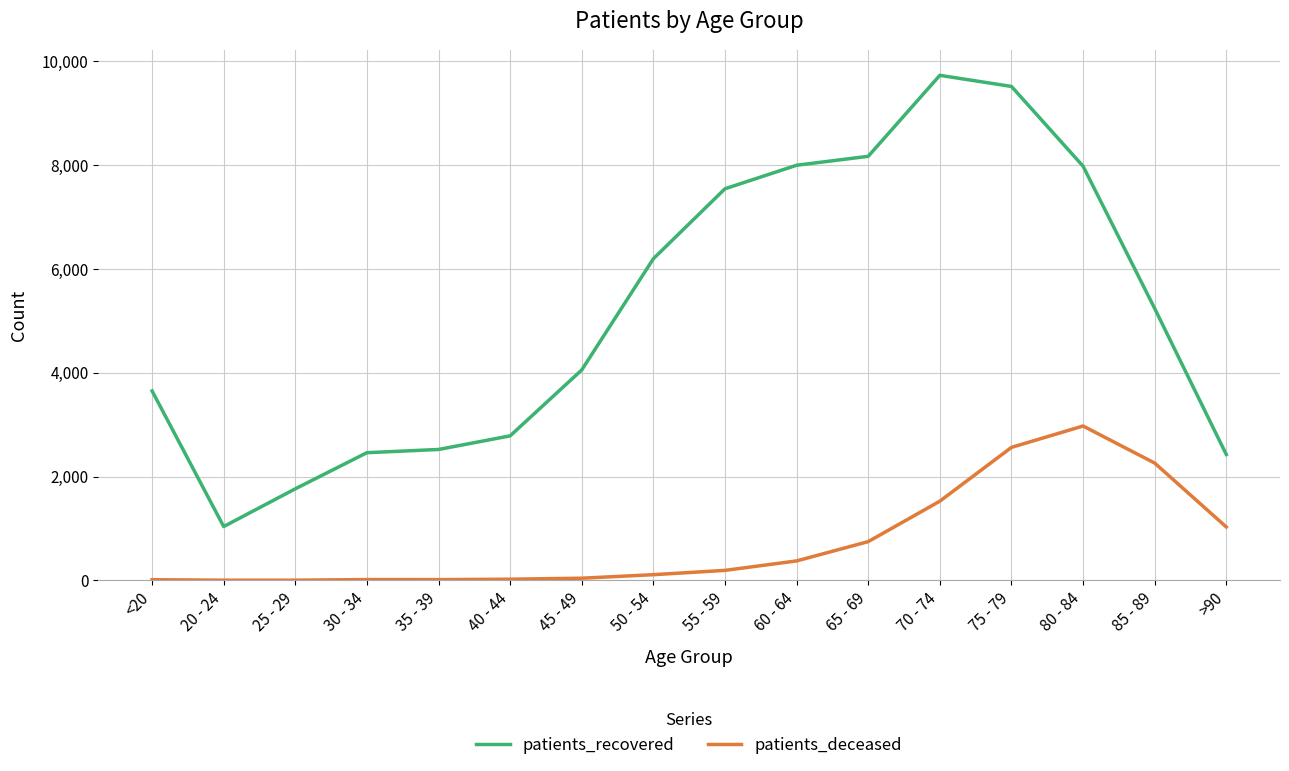

At which category does patients_recovered reach its first local valley?

20 - 24